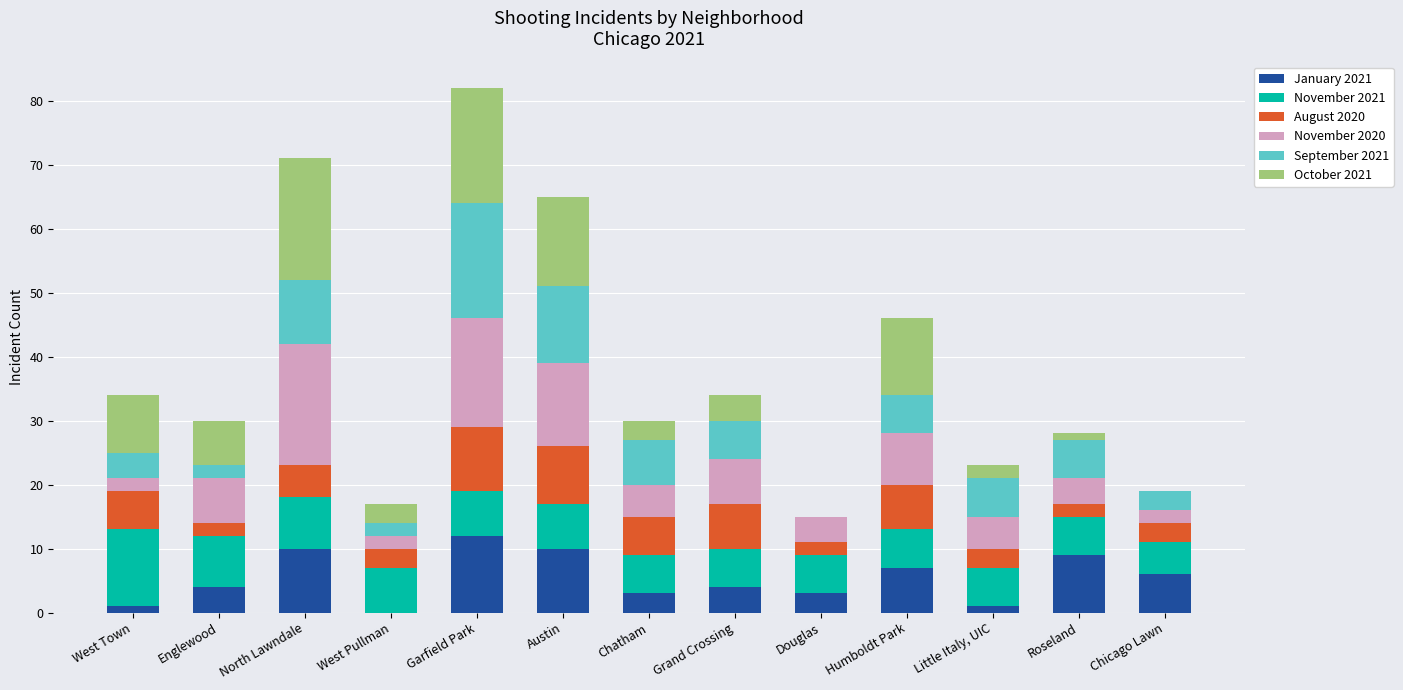

Which category has the highest value in the January 2021 series?

Garfield Park